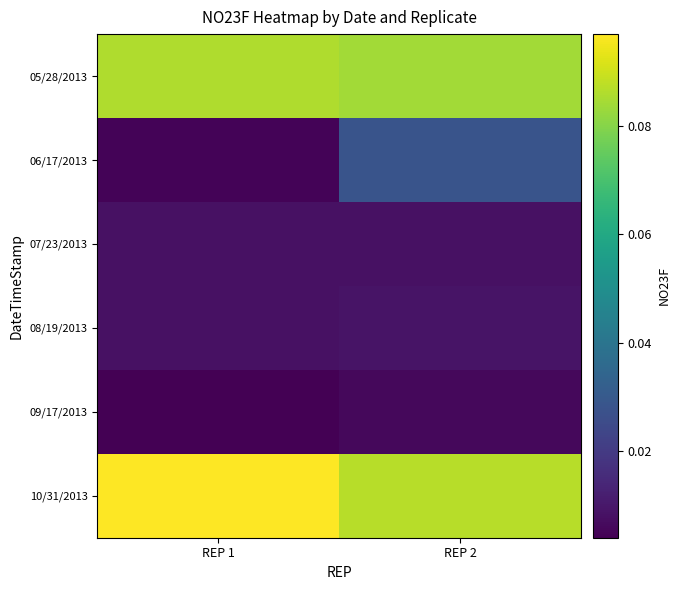

Reading left to right, transcribe all the data shown in this chart.

05/28/2013: REP 1=0.1	REP 2=0.1
06/17/2013: REP 1=0.0	REP 2=0.0
07/23/2013: REP 1=0.0	REP 2=0.0
08/19/2013: REP 1=0.0	REP 2=0.0
09/17/2013: REP 1=0.0	REP 2=0.0
10/31/2013: REP 1=0.1	REP 2=0.1